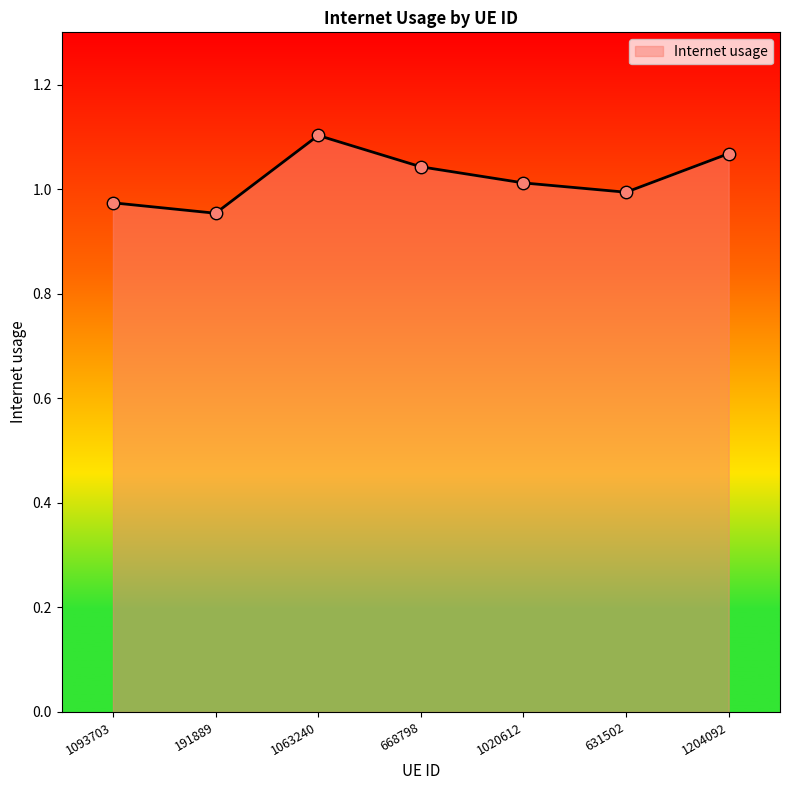

What is the change in value from 1020612 to 1204092?

+0.1